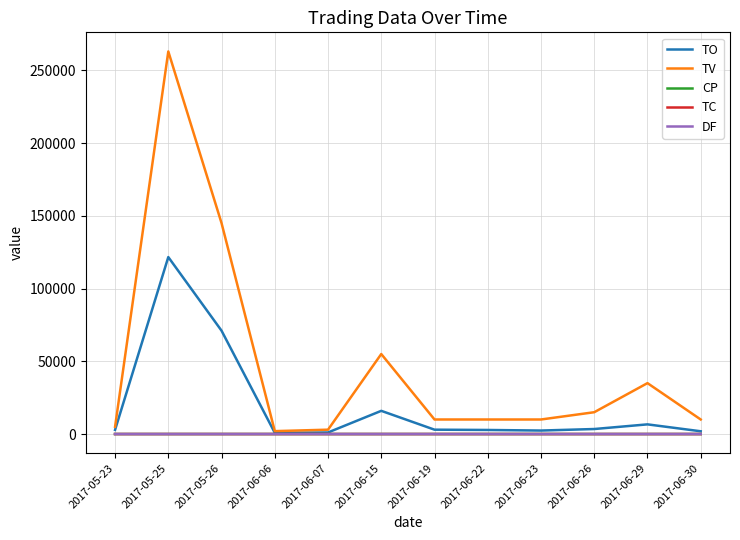

Which series has the widest spread of values?

TV